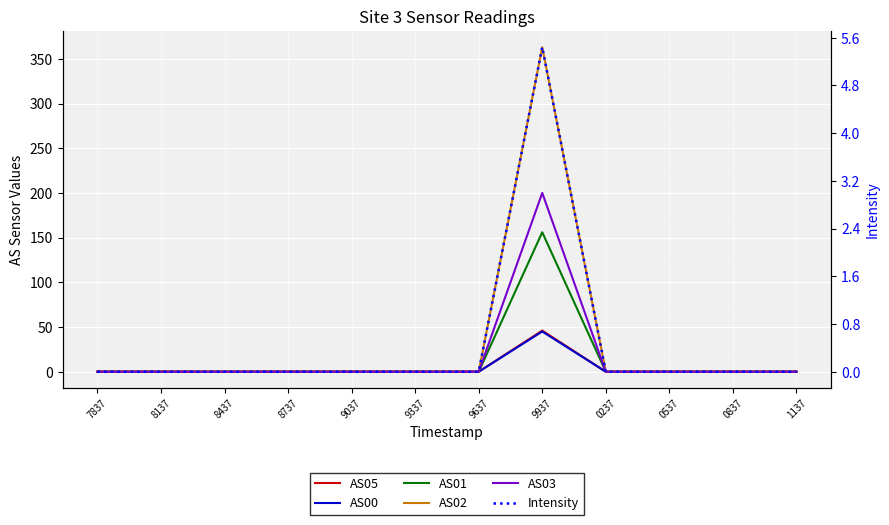

Which category has the highest value across all series?

9937